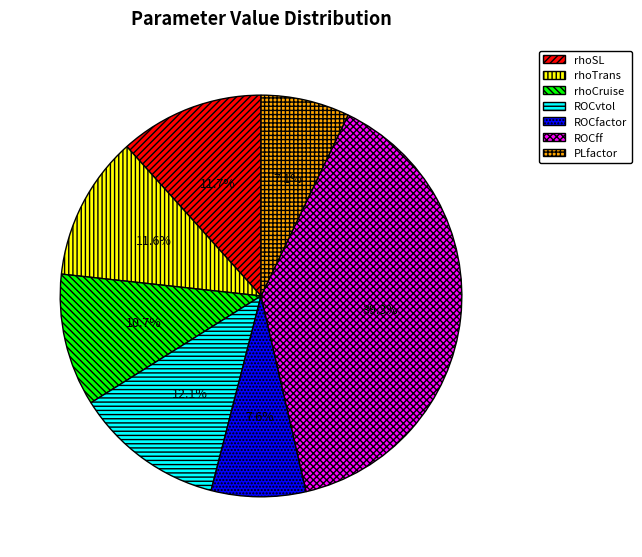

What is the largest slice in the pie chart?

ROCff